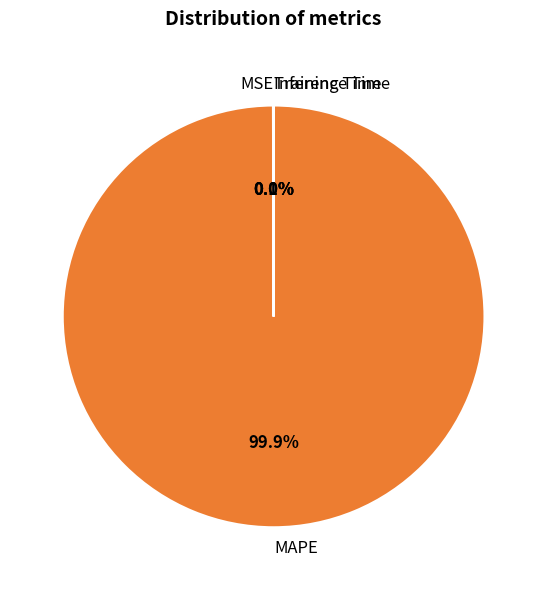

To the nearest percent, what is the difference between the largest and smallest slice percentages?

100%